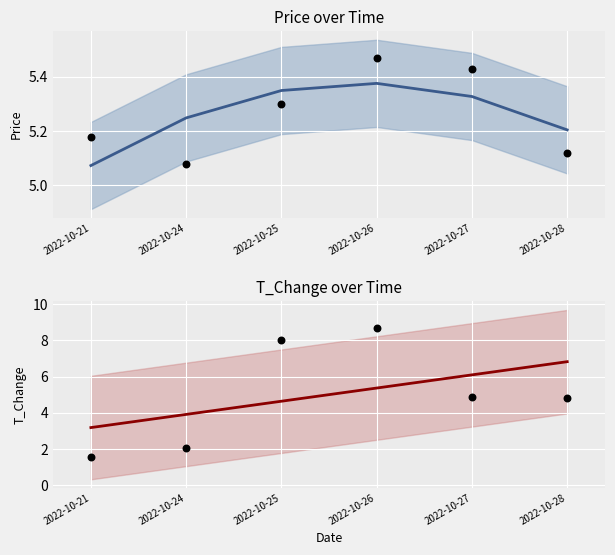

Which series has the largest total across all categories?

price (smooth)